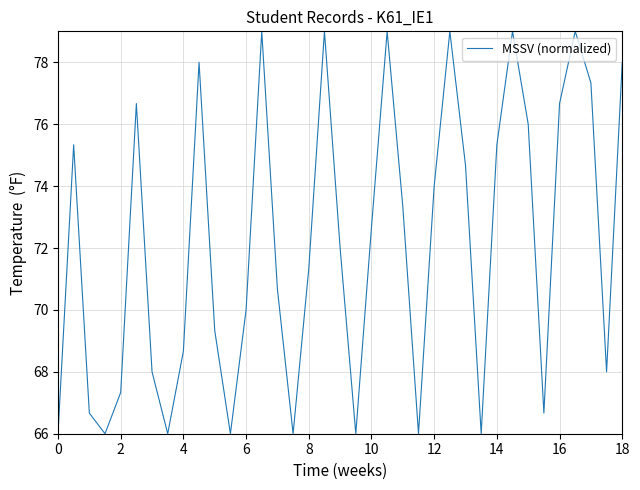

What is the smallest value displayed?

66.0